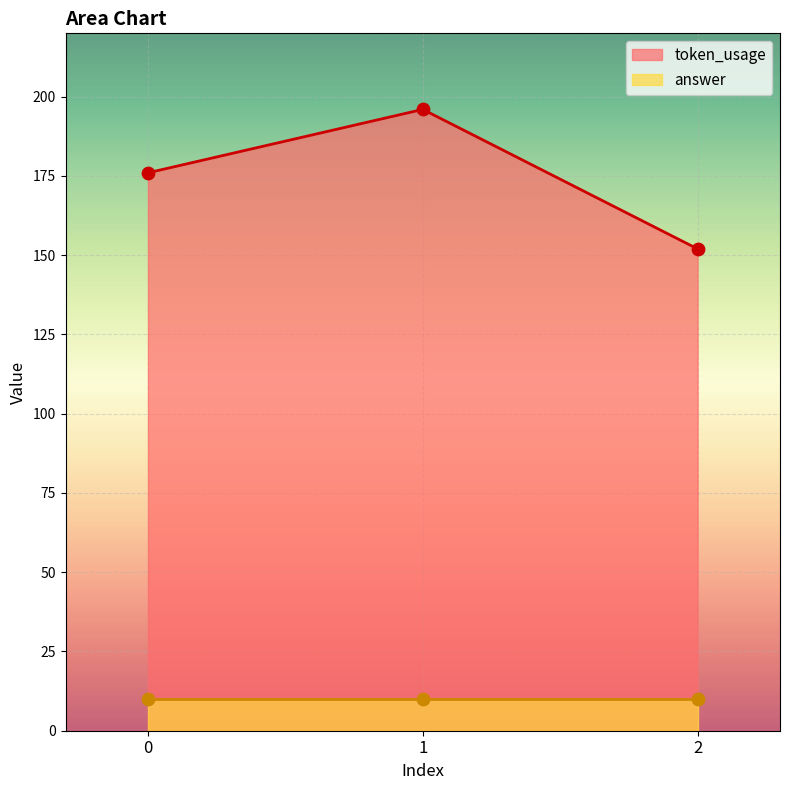

Which has a higher value, 0 or 1?

1